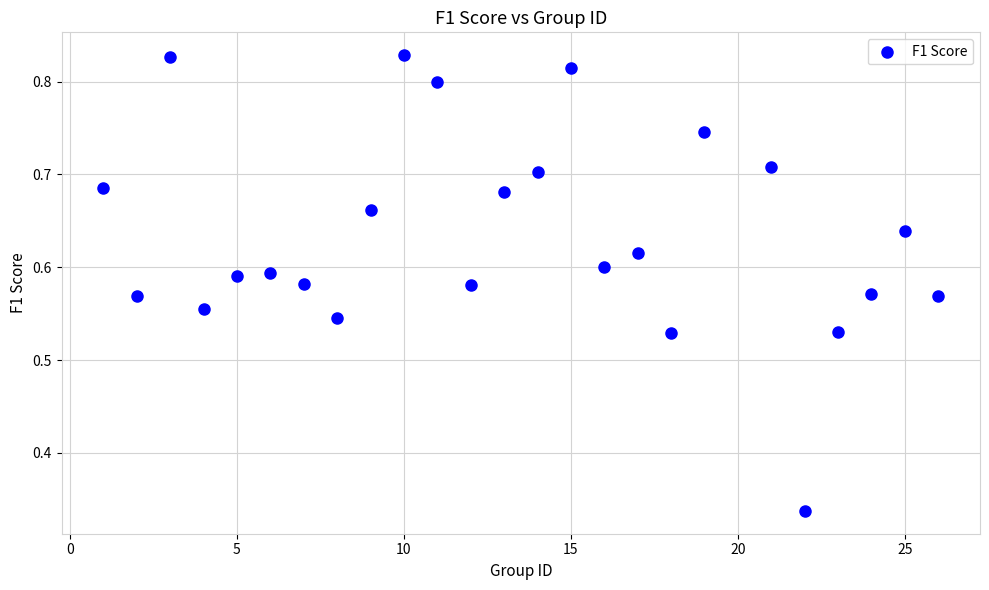

What is the range of X values (max minus min)?

25.0